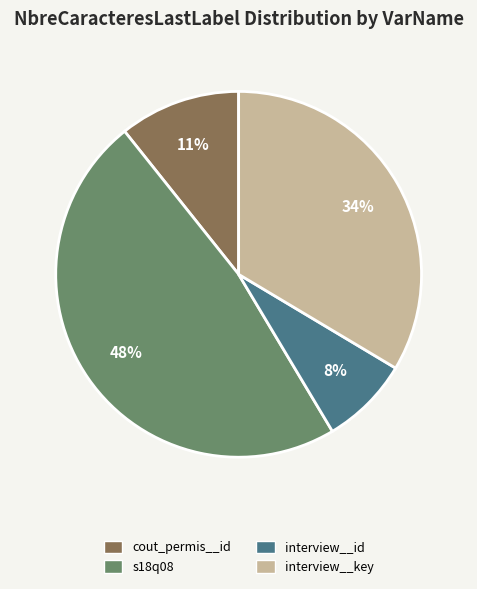

Between interview__id and interview__key, which is larger?

interview__key